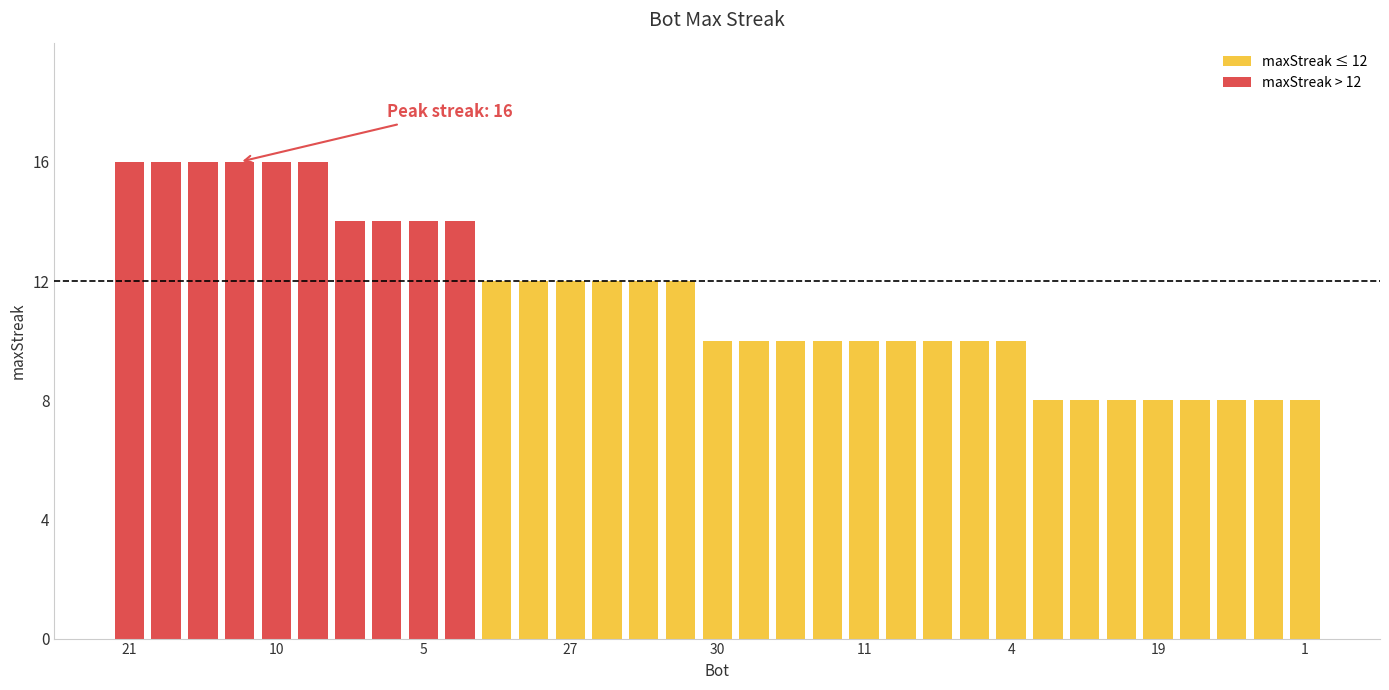

Between 4 and 30, which is larger?

4